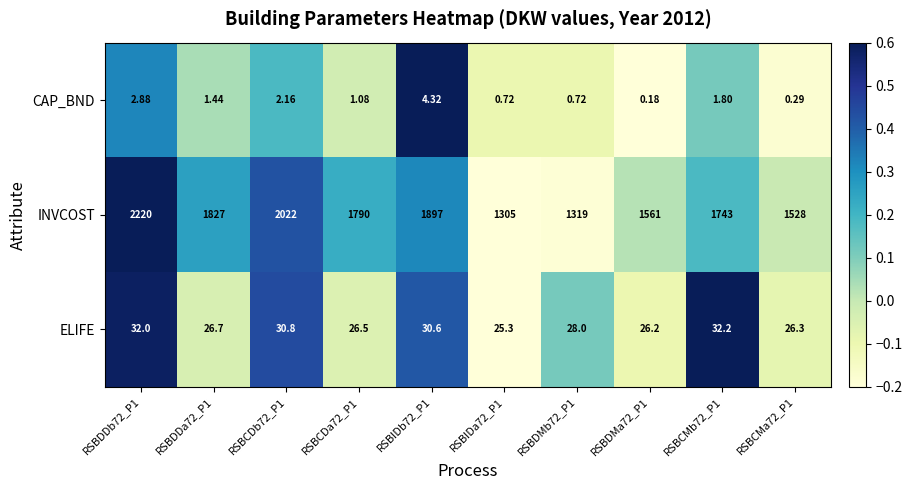

Which series has the largest total across all categories?

INVCOST